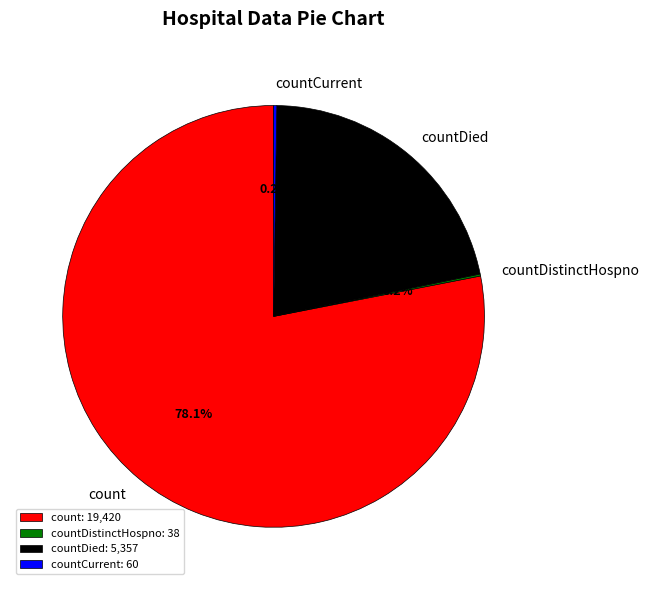

Which has a higher value, countDied or count?

count